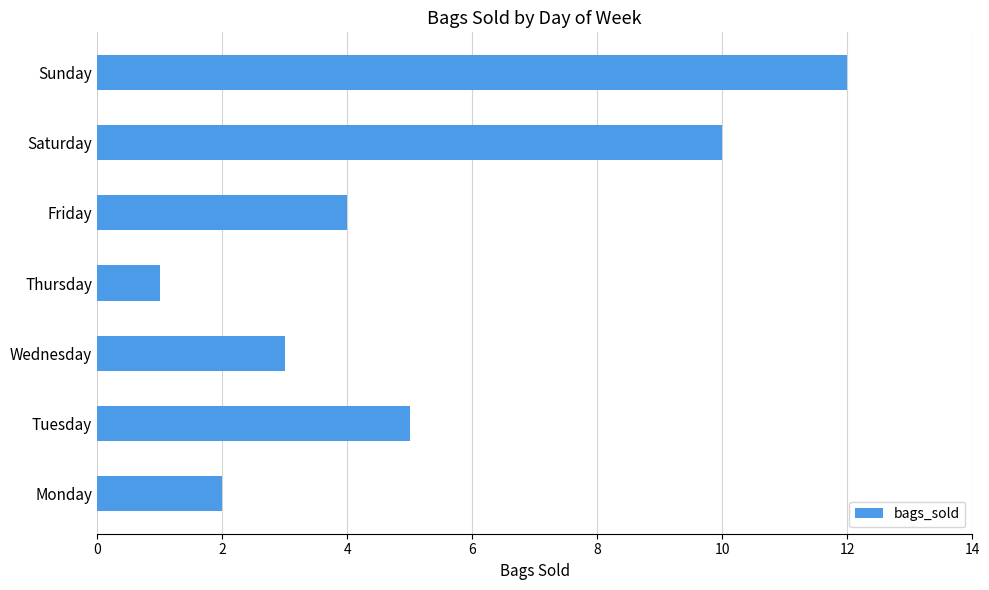

At which category does the chart reach its minimum across all series?

Thursday